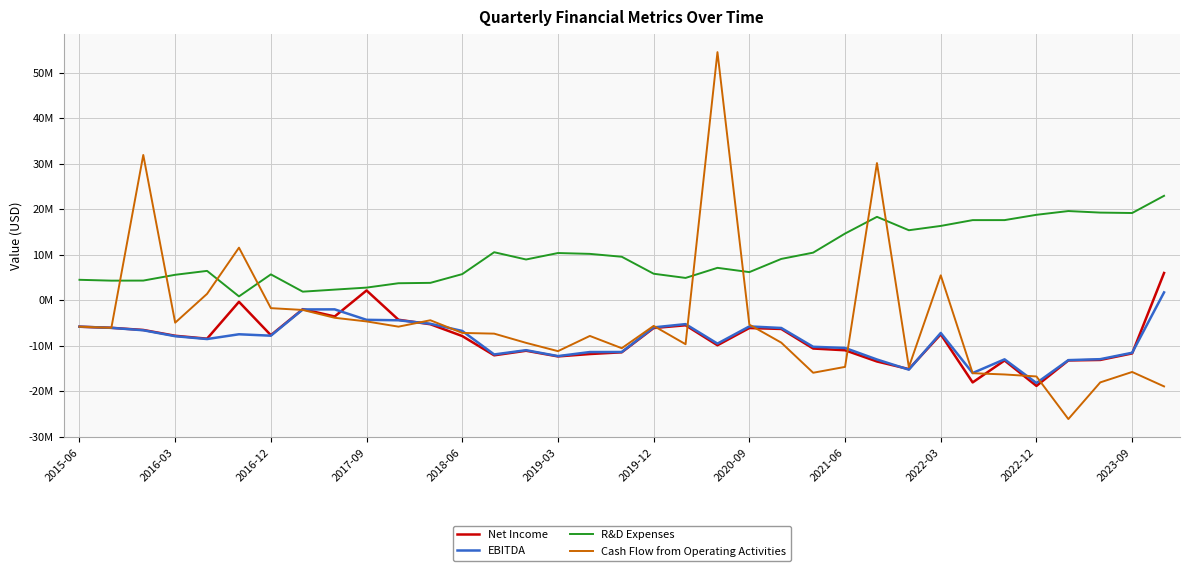

True or false: EBITDA and R&D Expenses intersect in this chart.

False